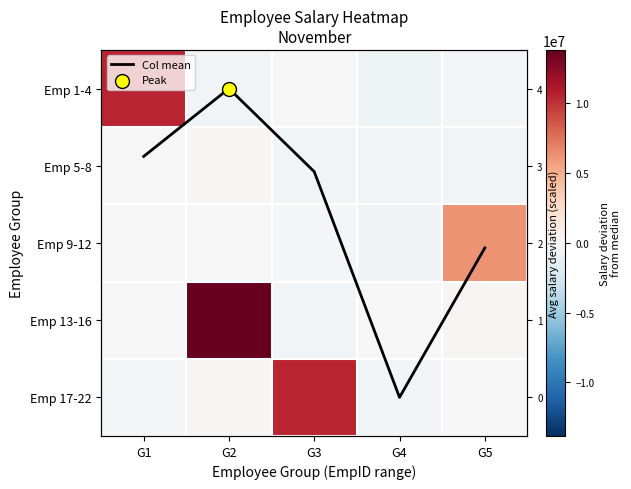

Rank the categories by Col mean value from highest to lowest.

G2, G1, G3, G5, G4